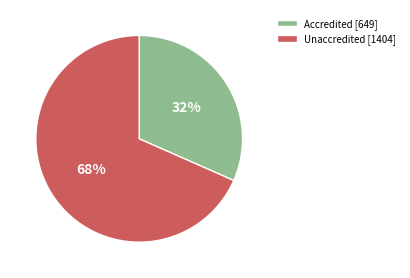

Is Unaccredited [1404] the majority of the pie?

Yes